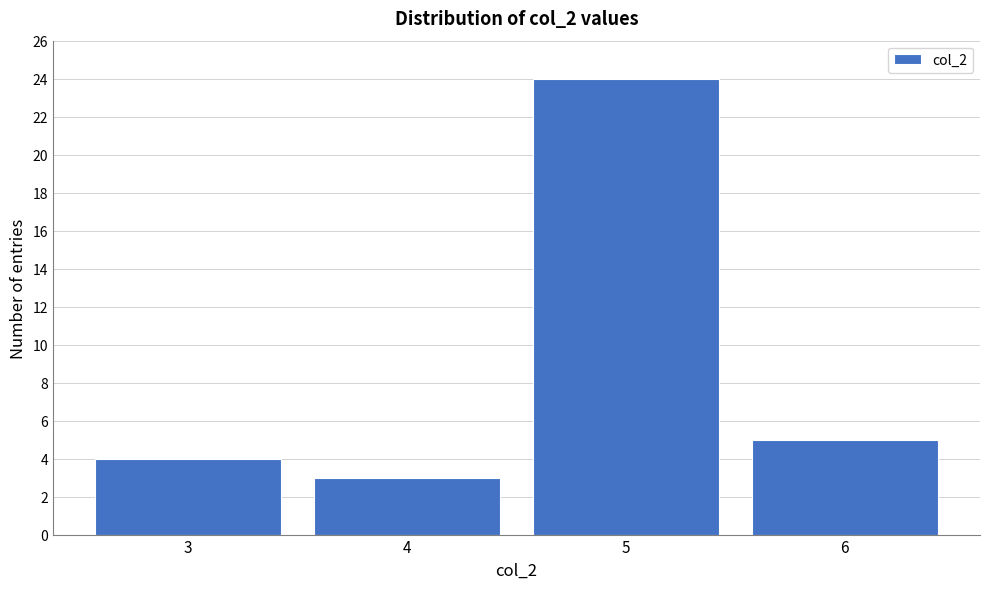

Reading left to right, transcribe all the data shown in this chart.

4	3	24	5